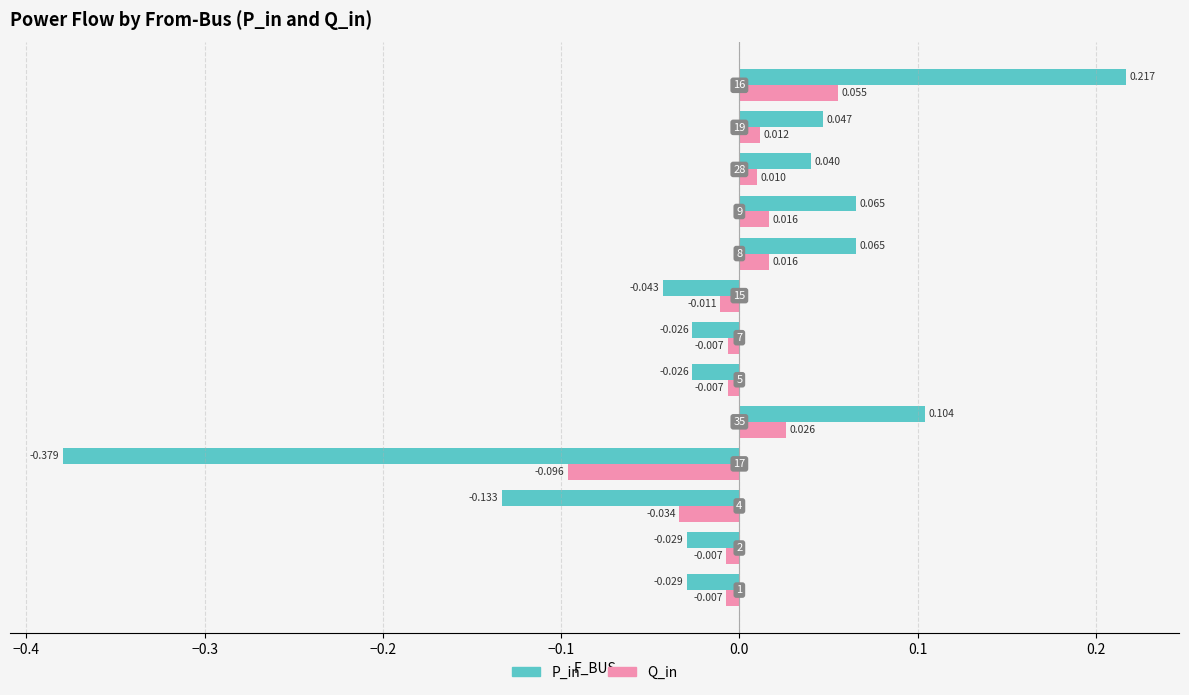

How many series are shown in this chart?

2